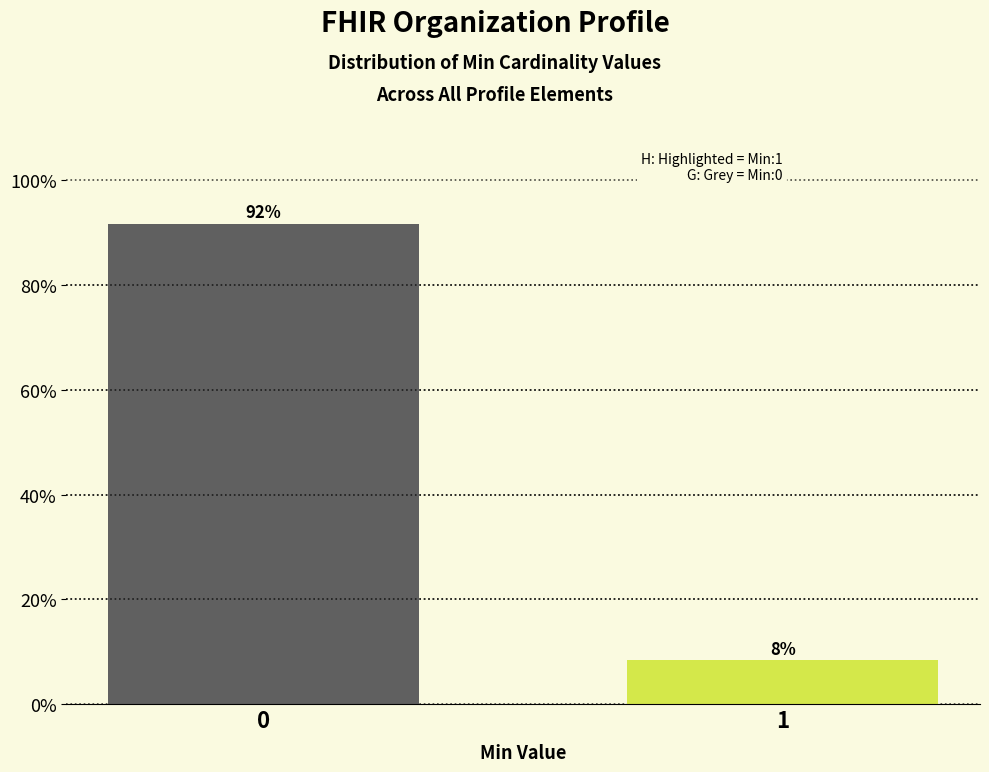

What is the maximum value shown in the chart?

91.7